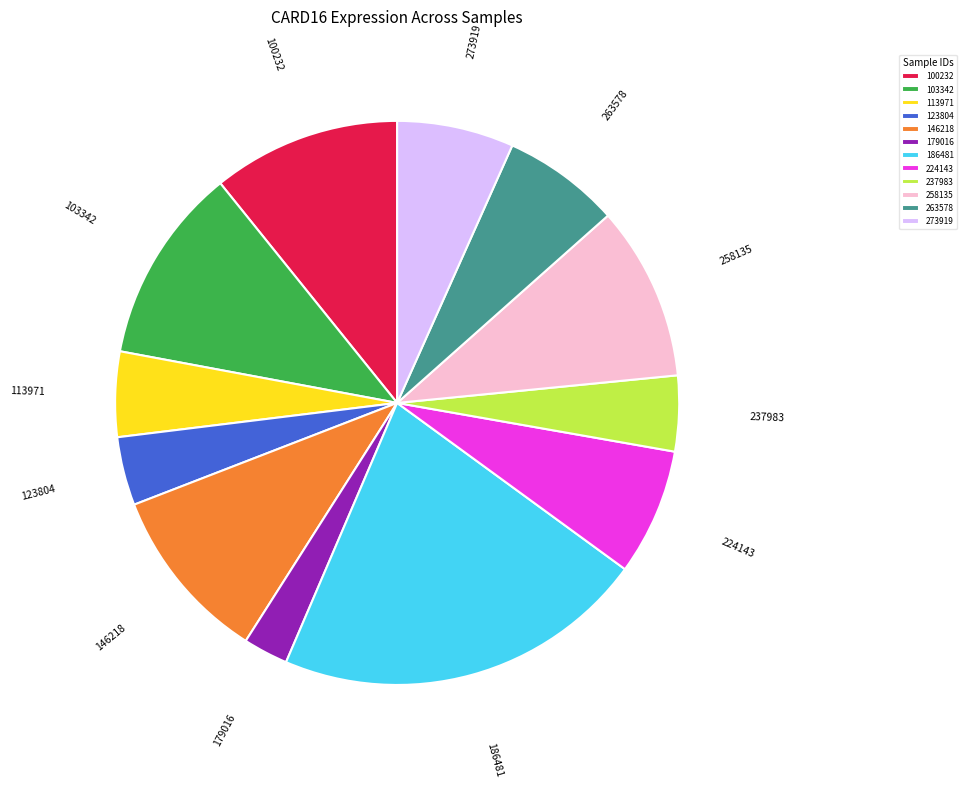

Does 113971 represent more than half of the total?

No